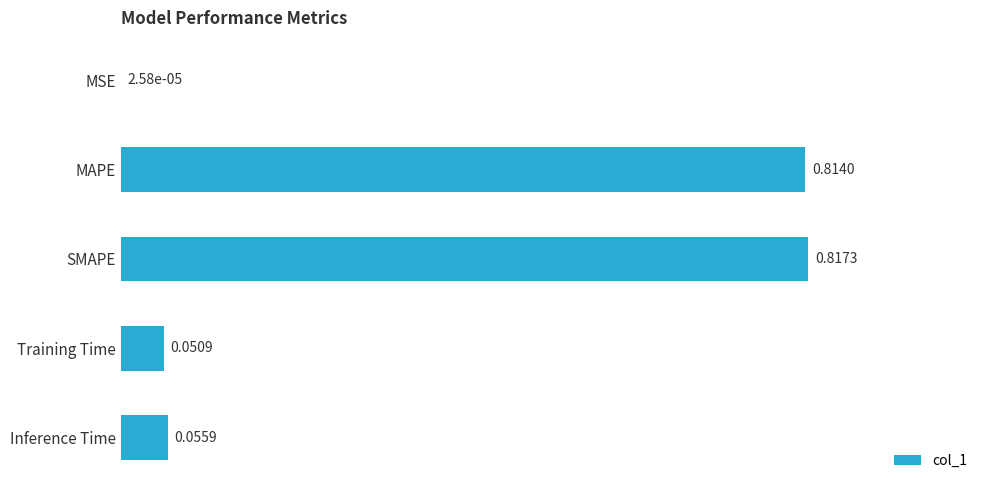

Does the chart contain stacked bars?

No